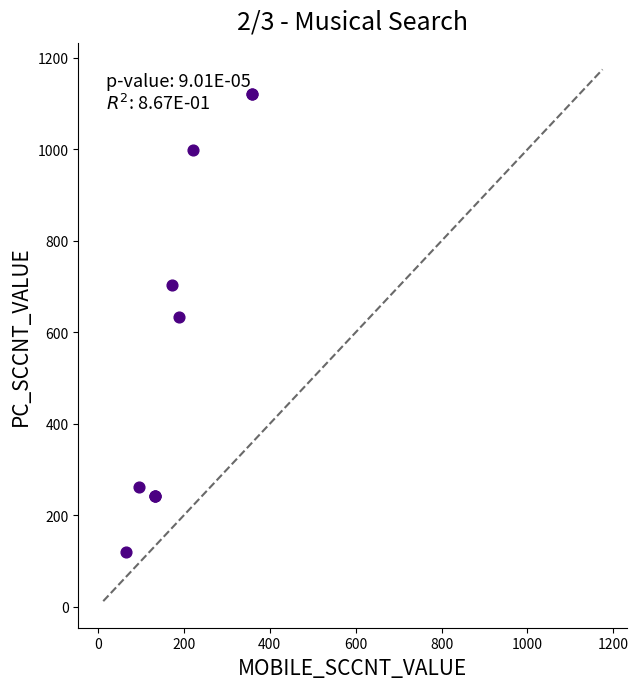

What Y value in the scatter plot is closest to 621?

634